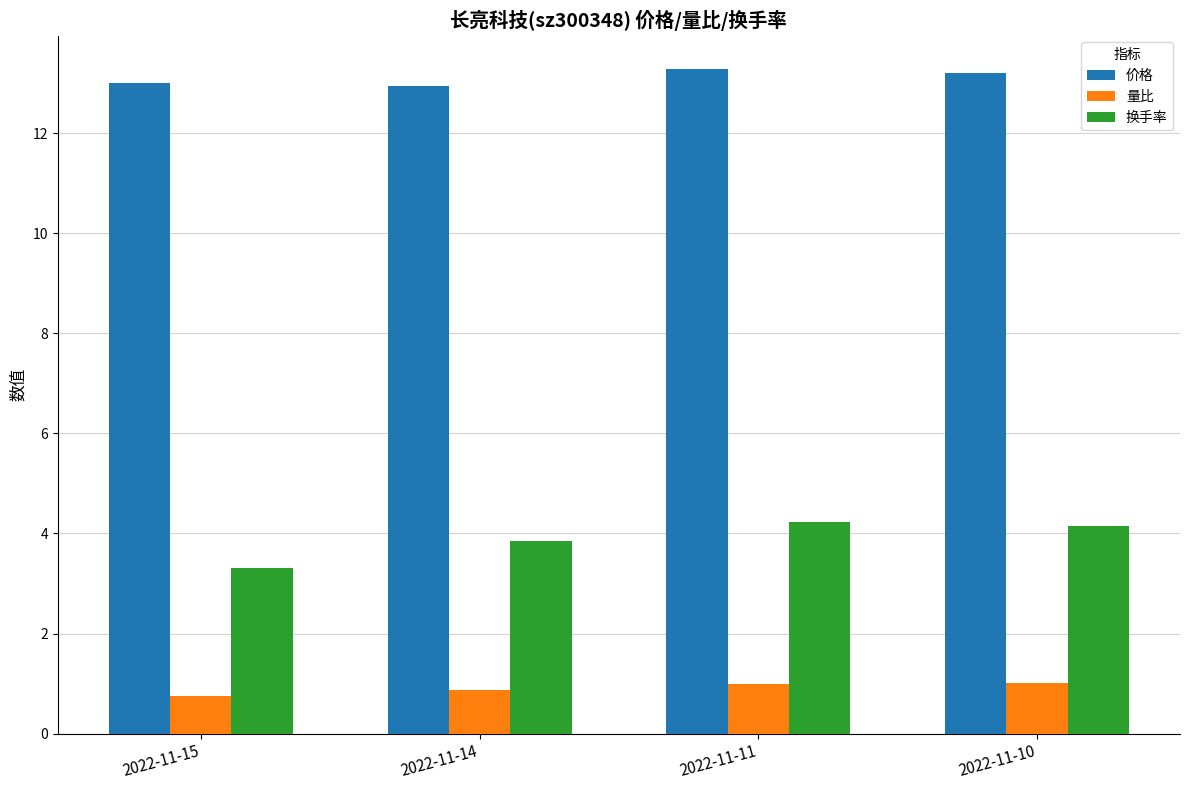

What is the lowest value of the 量比 series?

0.8